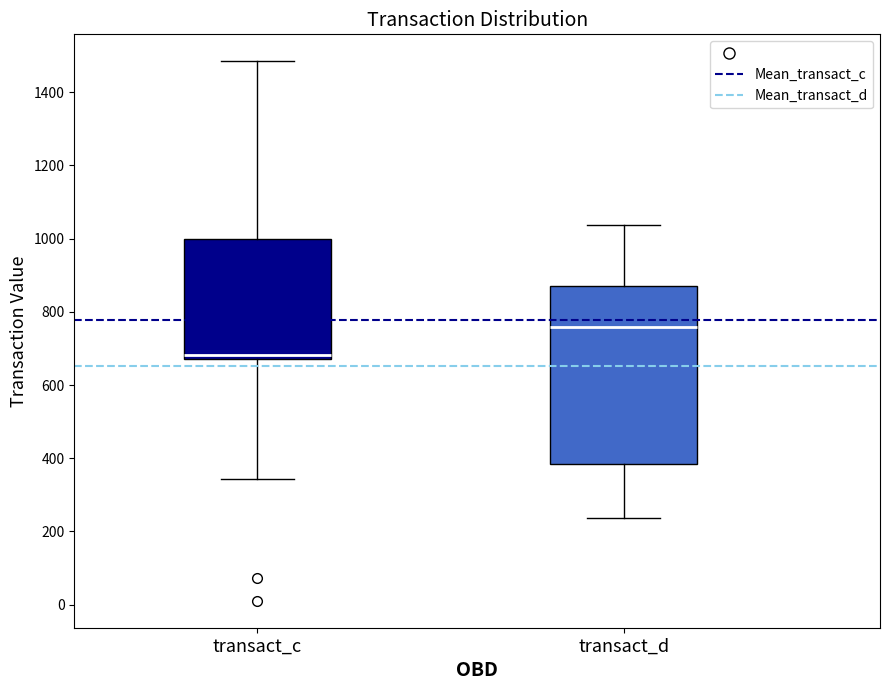

Where does the median line of the box for transact_c sit on the y-axis? The values are not printed on the chart, so give them approximately, as read against the axis.

680